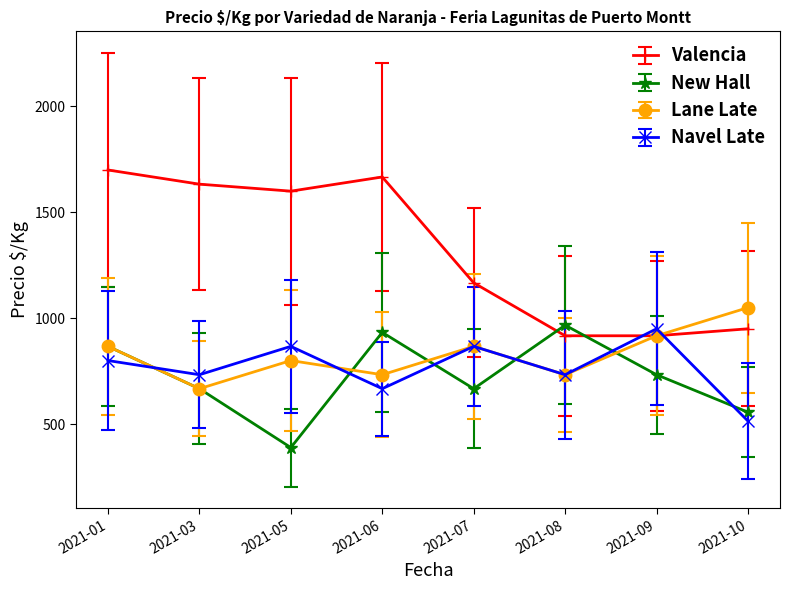

What is the sum of the Navel Late values at 2021-09 and 2021-03?

1683